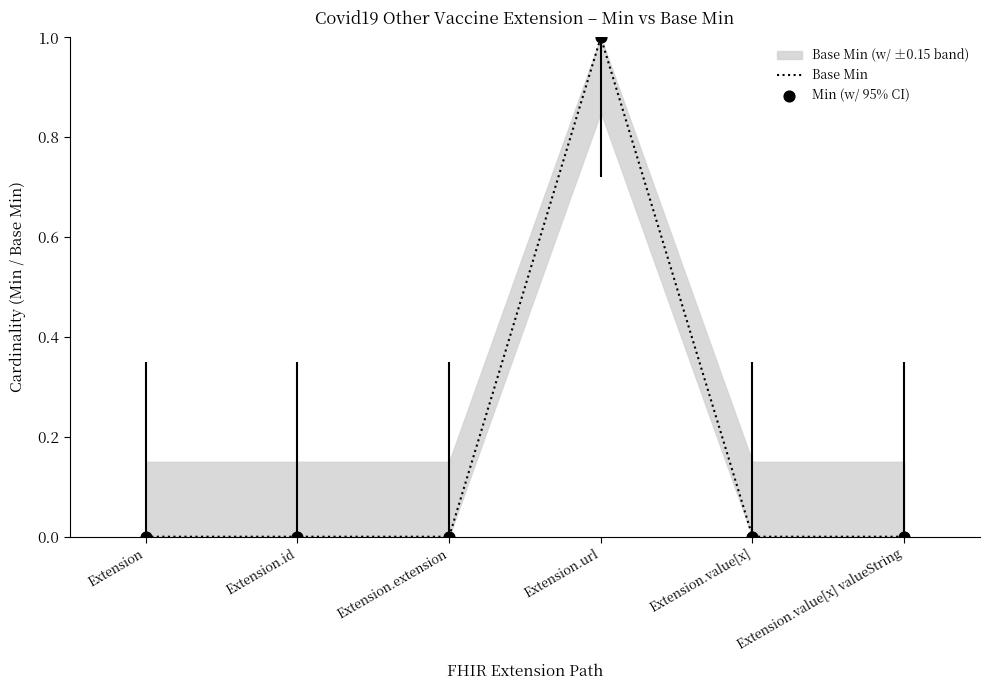

Which series contains the highest Y value?

Base Min